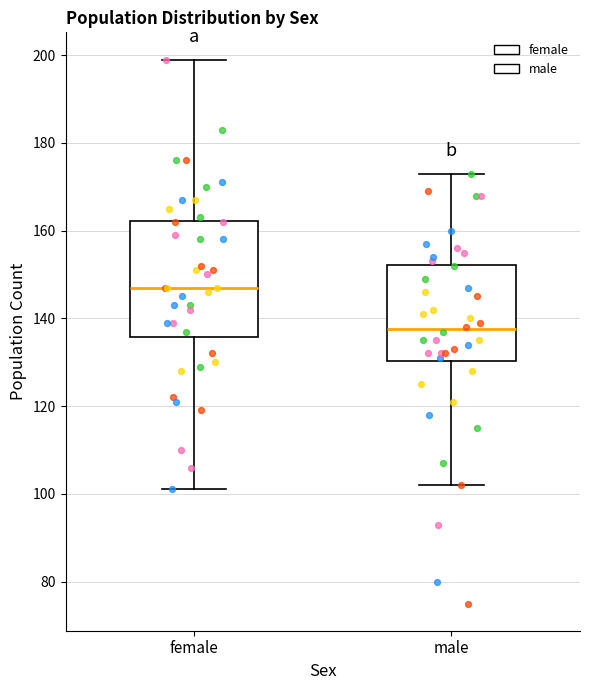

Comparing the boxes themselves (not the whiskers), which one is the tallest?

female